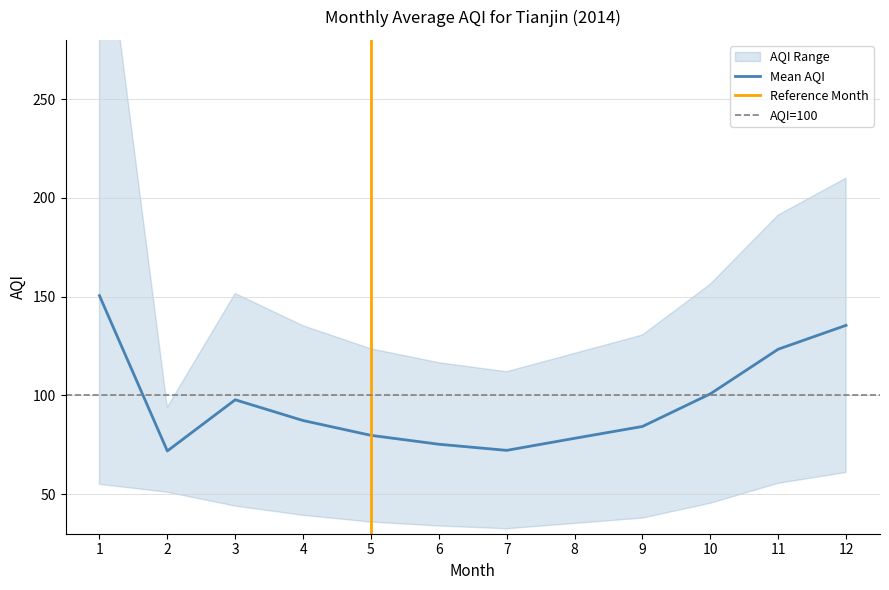

True or false: Upper AQI and Lower AQI intersect in this chart.

False